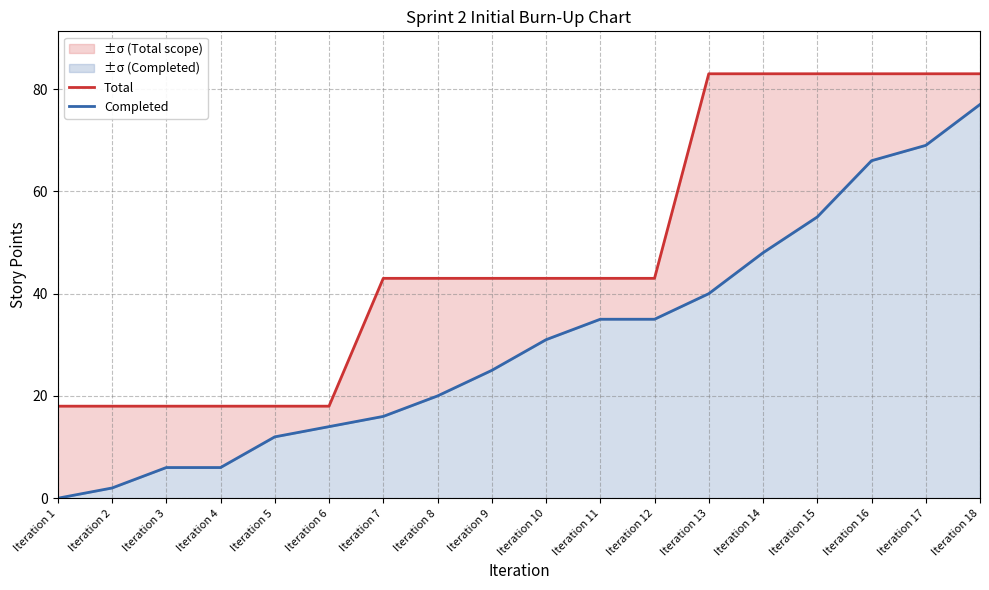

Where does the Completed series first go above 31?

Iteration 11